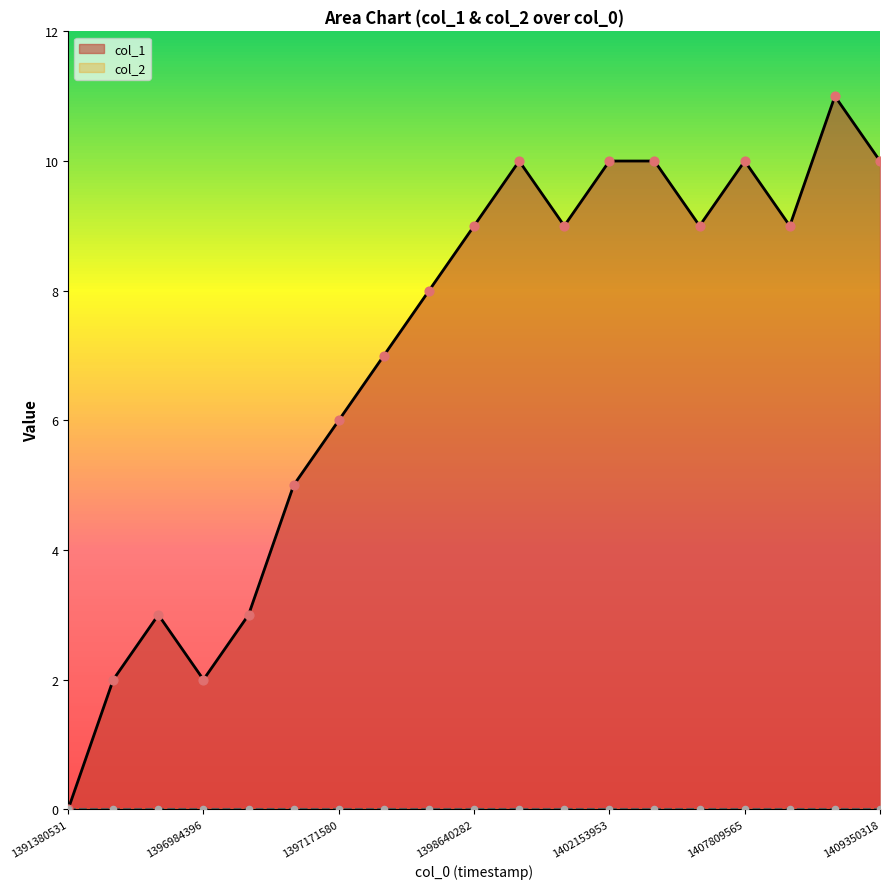

What is the change in value from 1396979014 to 1409199131?

+8